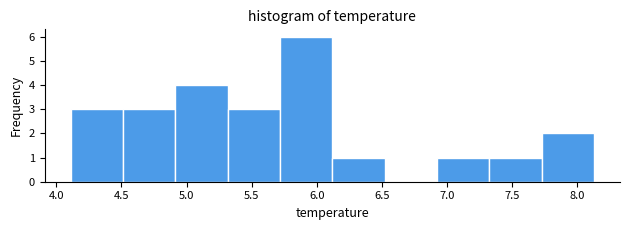

What is the height of the bar covering 4.90 to 5.30 on the x-axis? Neither the bar edges nor the heights are printed on the chart, so give them approximately, as read against the axes.

4